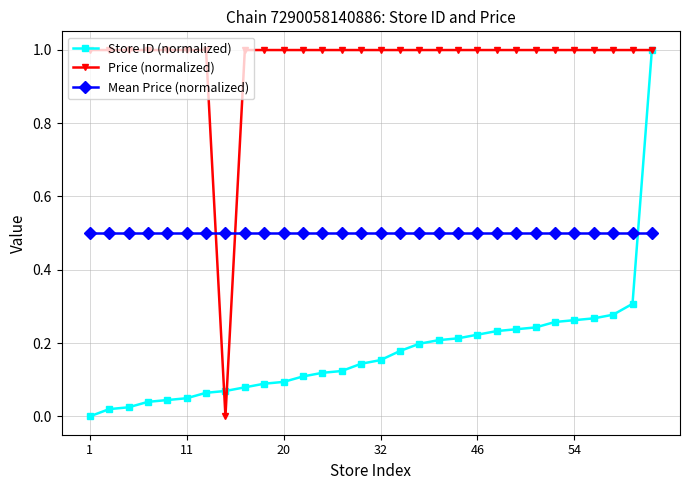

Which series ends up on top after the final intersection of Mean Price (normalized) and Price (normalized)?

Price (normalized)